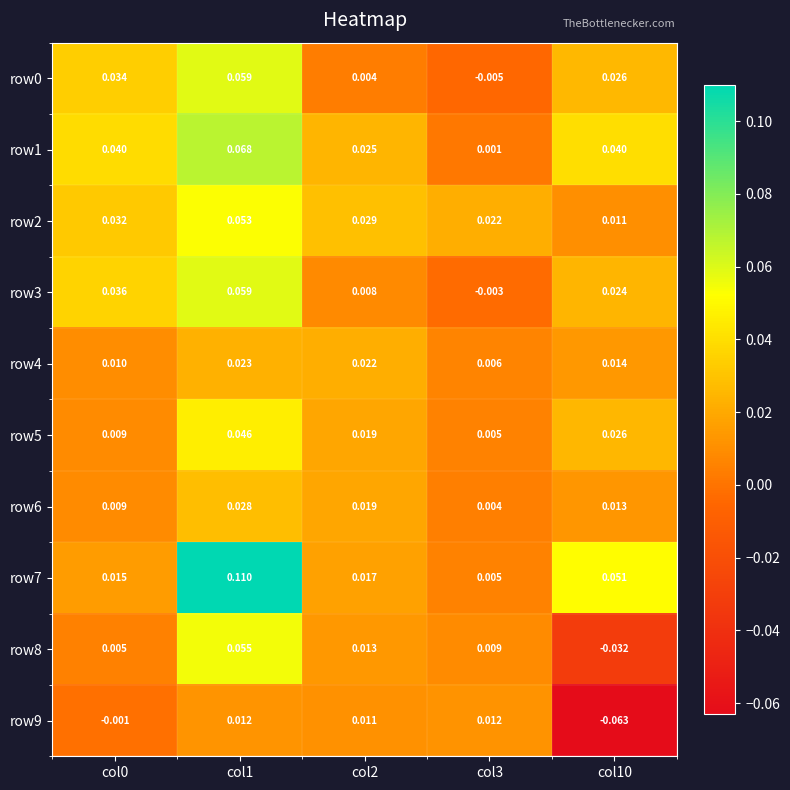

Is the value of row8 at col3 greater than the value of row1 at col3?

Yes